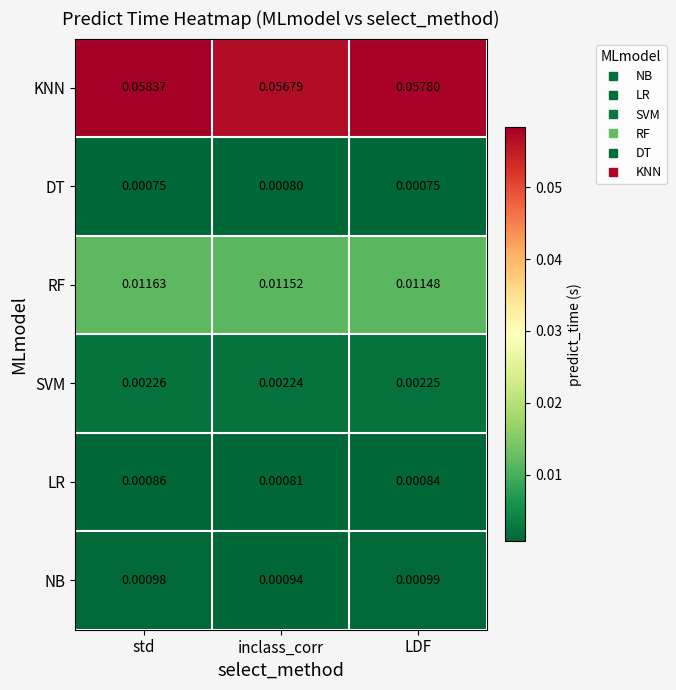

Rank the series by their maximum value, from lowest to highest.

DT, LR, NB, SVM, RF, KNN